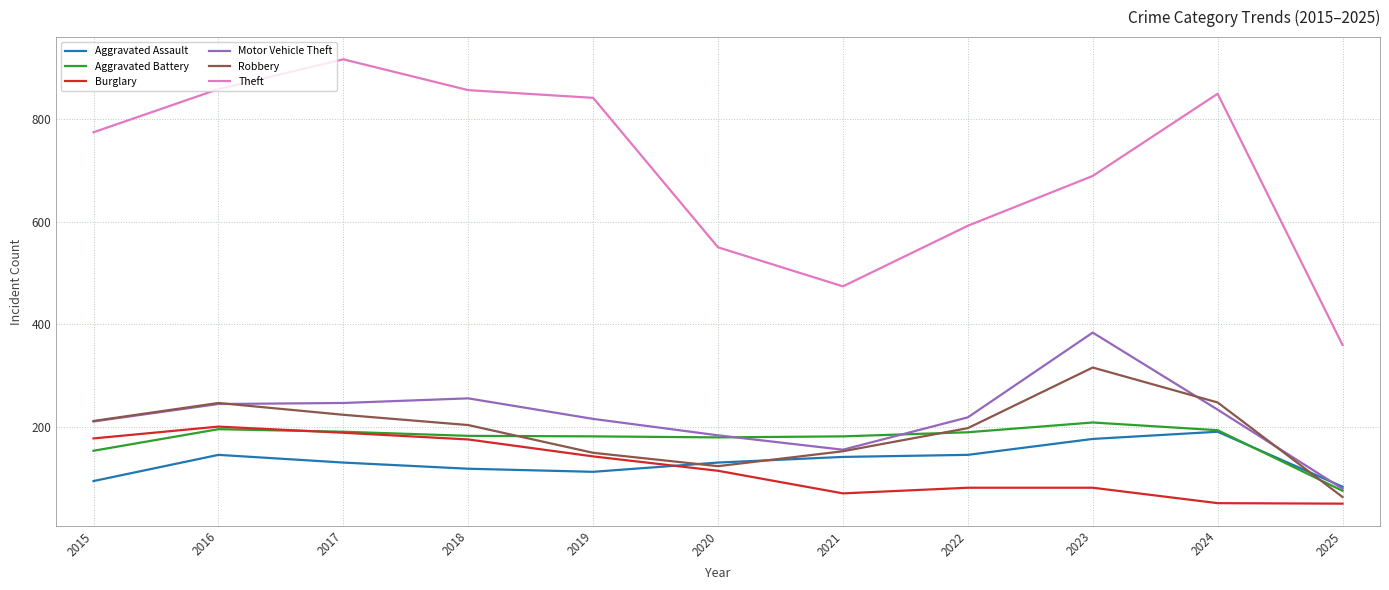

True or false: Aggravated Battery has a value of 209 at 2023.

True